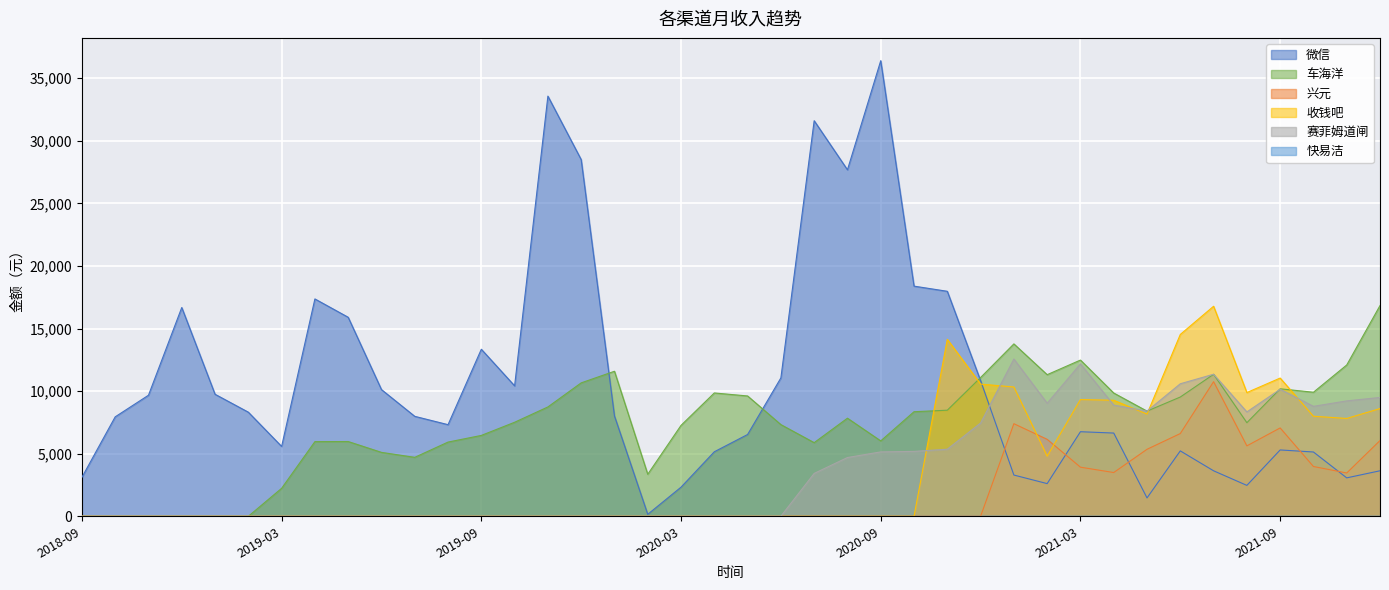

Which has a higher value, 2019-07 or 2021-08?

2019-07